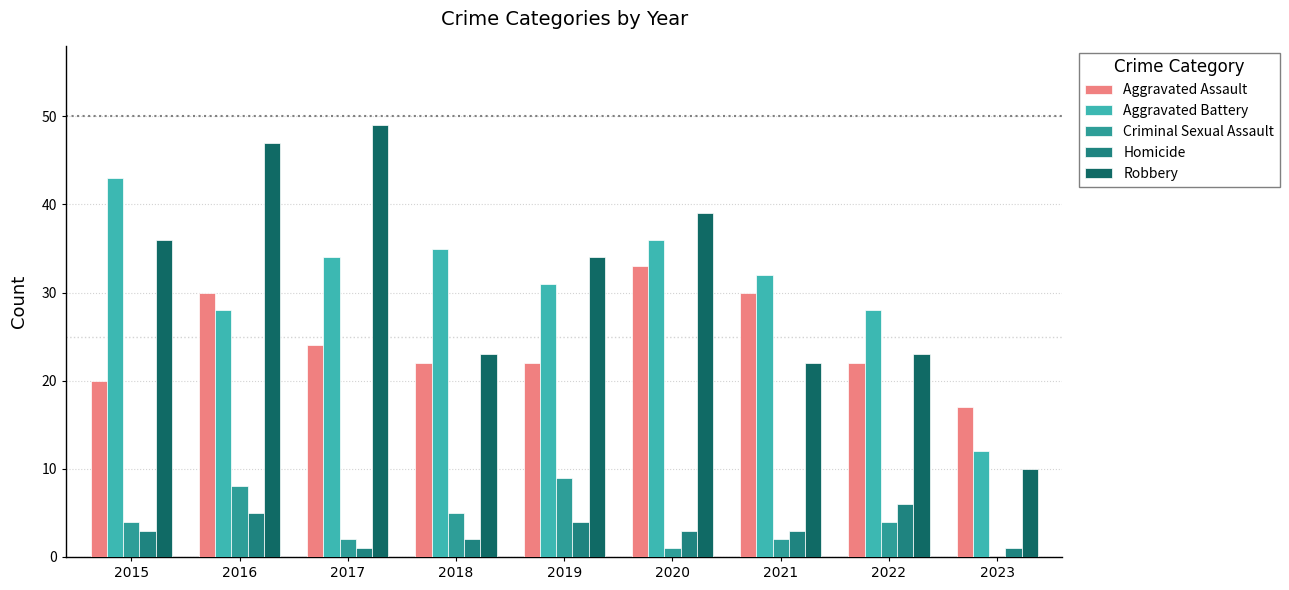

Which series has the largest total across all categories?

Robbery